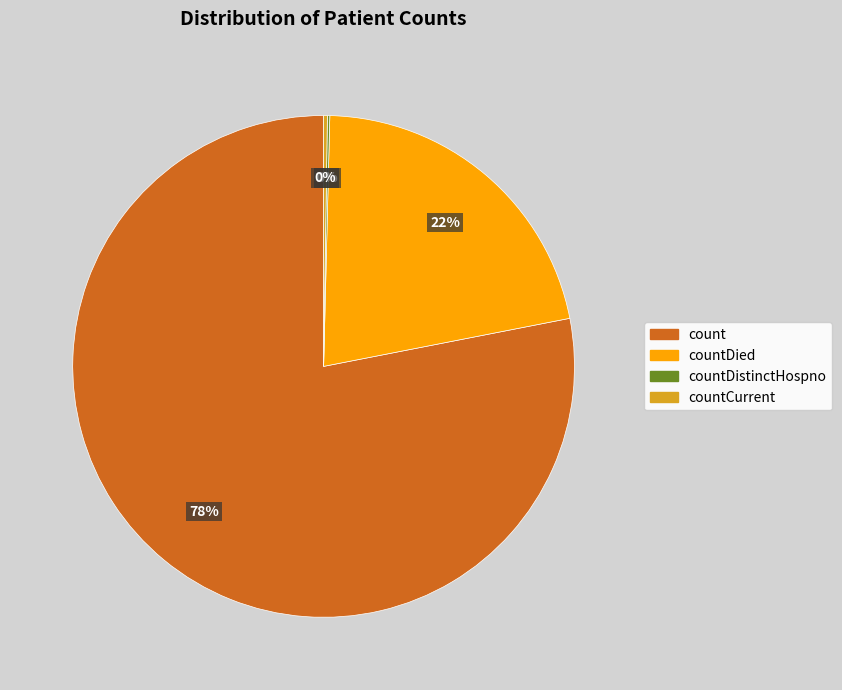

Does any single category account for the majority?

Yes